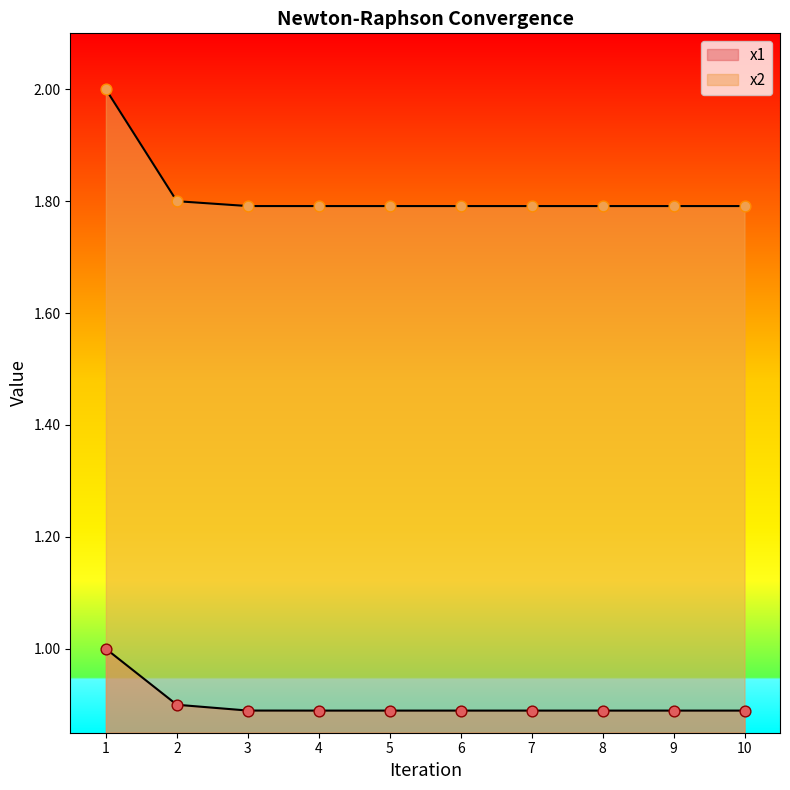

Which series has the widest spread of Y values?

x2